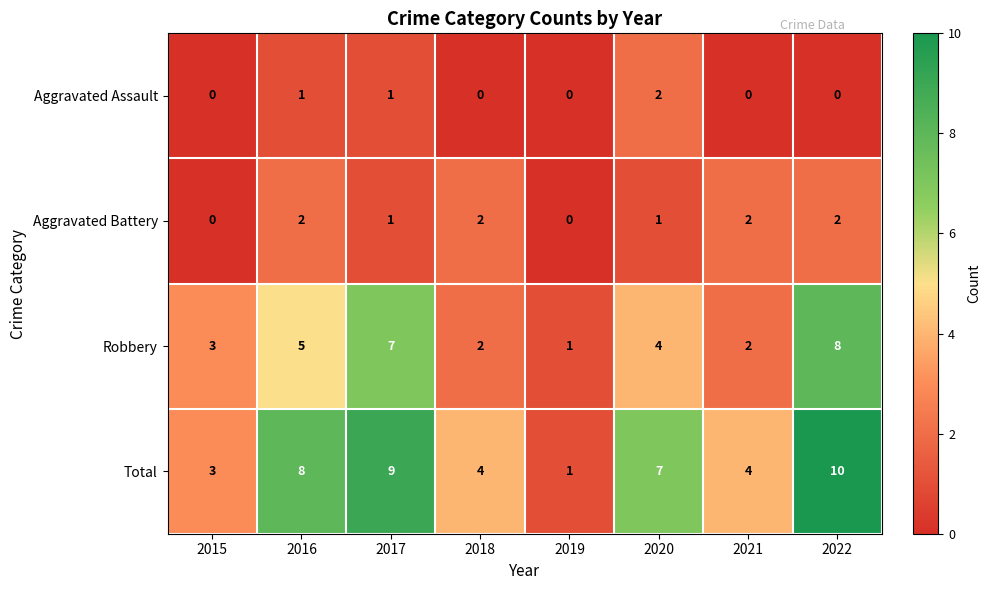

What is the difference between the Total values at 2017 and 2015?

6